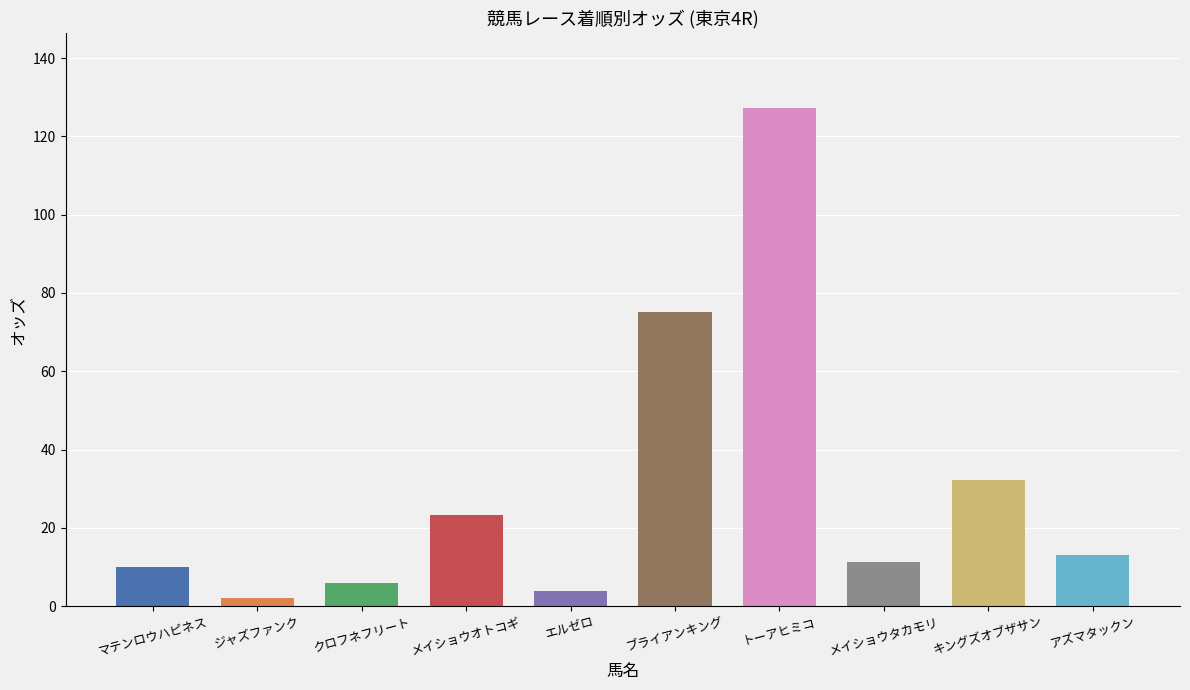

What is the average value?

30.4